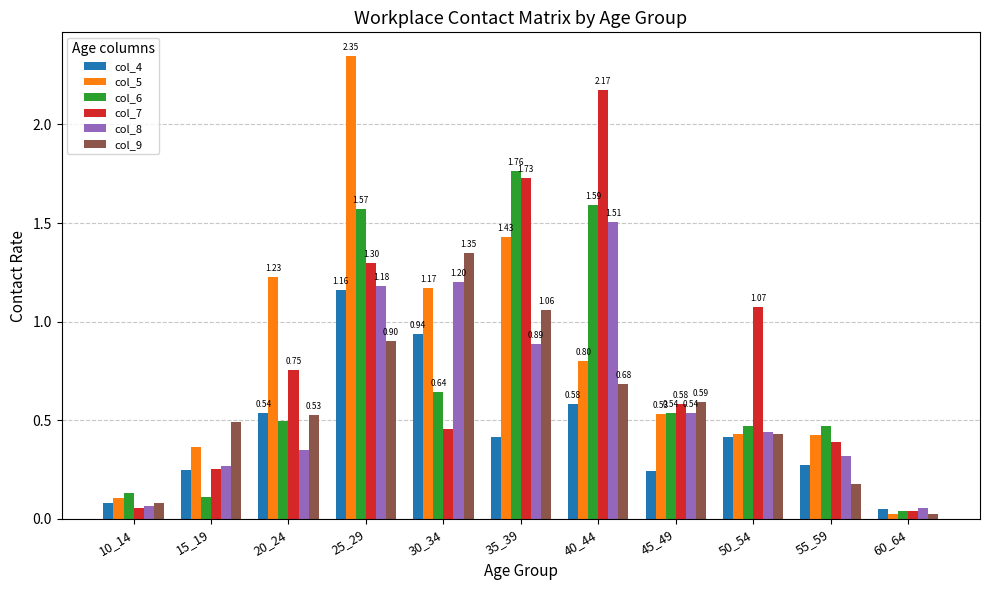

What is the average value of the col_6 series?

0.7